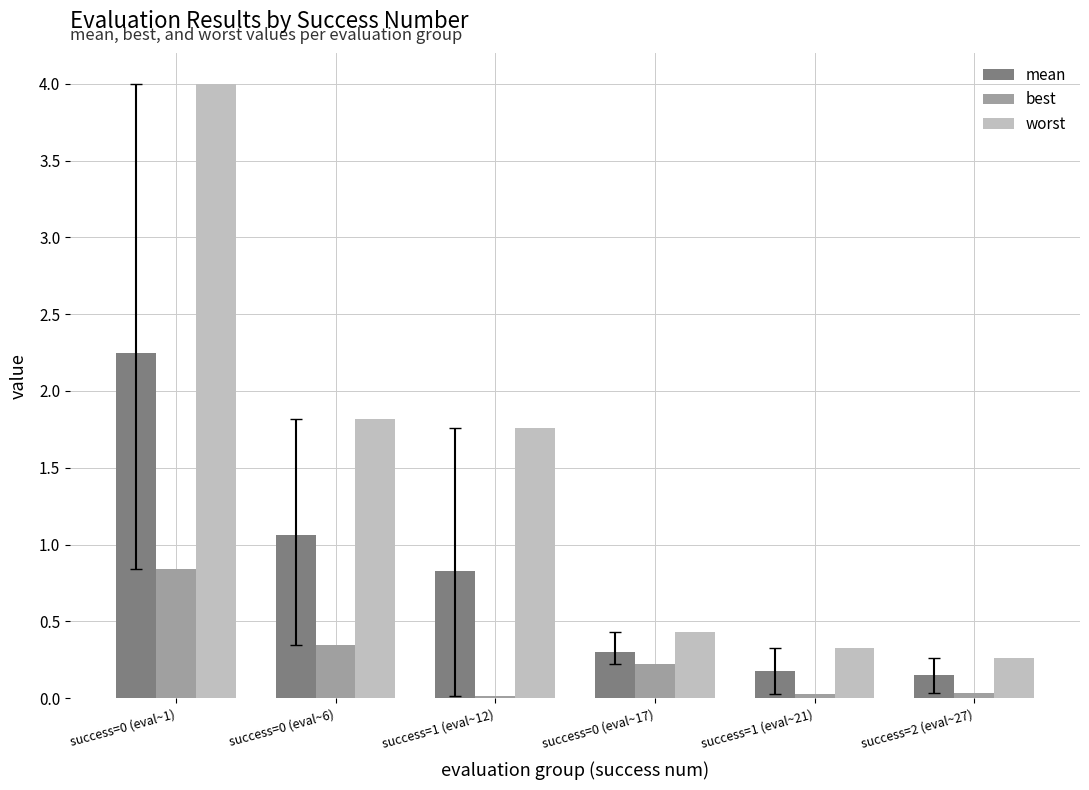

What is the difference between the mean values at success=1 (eval~21) and success=0 (eval~17)?

0.1